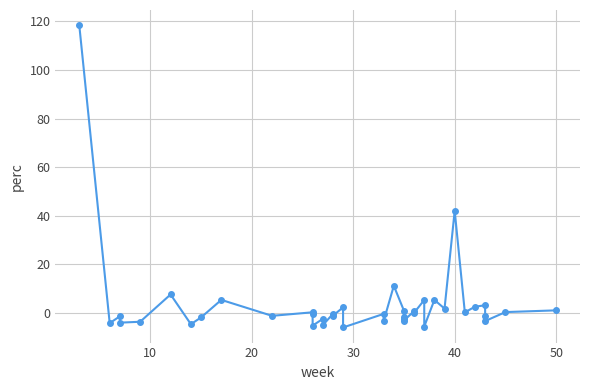

True or false: the data has more than 2 interior local peaks.

True